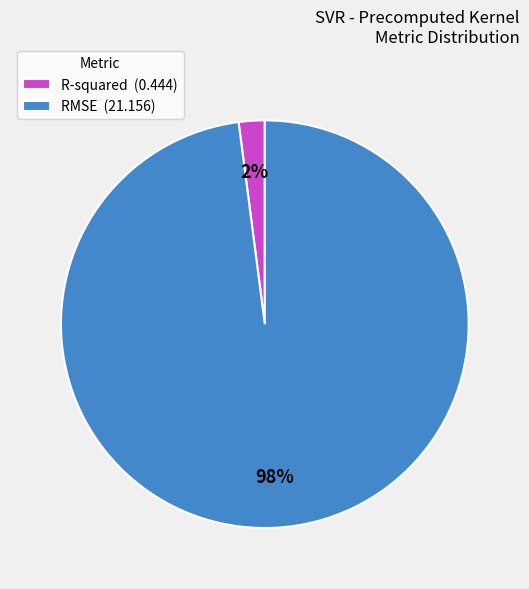

Do RMSE (21.156) and R-squared (0.444) together represent more than half of the pie?

Yes